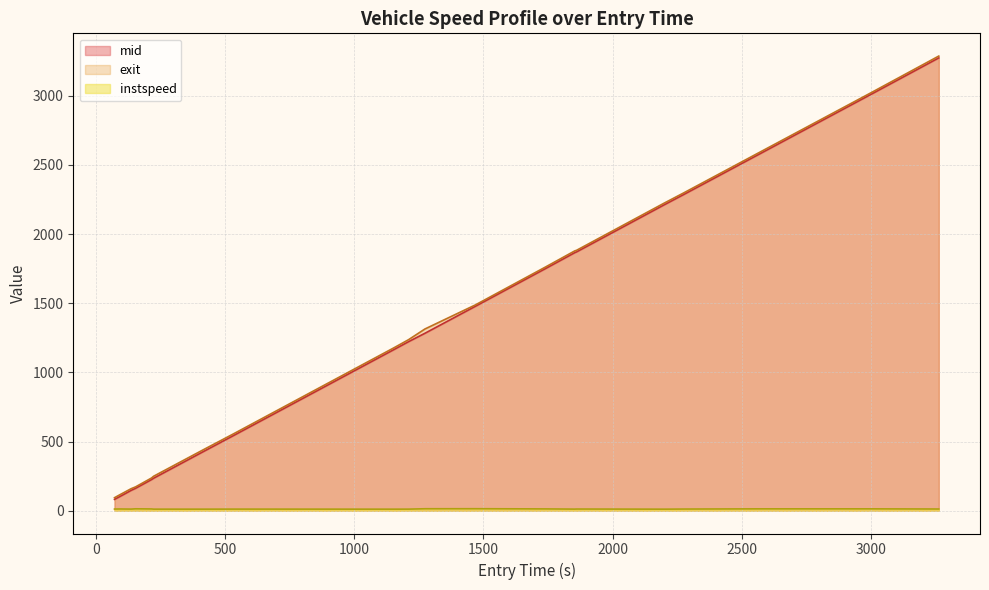

Which series has the largest range (max minus min)?

exit